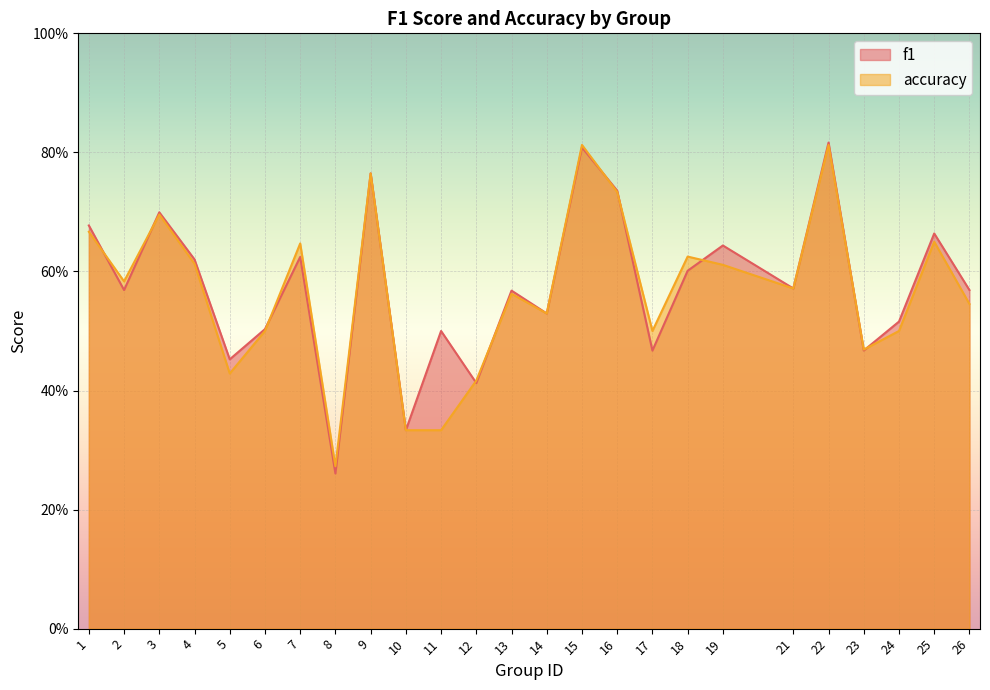

Reading left to right, extract all data points from this chart.

f1: 1=0.7	2=0.6	3=0.7	4=0.6	5=0.5	6=0.5	7=0.6	8=0.3	9=0.8	10=0.3	11=0.5	12=0.4	13=0.6	14=0.5	15=0.8	16=0.7	17=0.5	18=0.6	19=0.6	21=0.6	22=0.8	23=0.5	24=0.5	25=0.7	26=0.6
accuracy: 1=0.7	2=0.6	3=0.7	4=0.6	5=0.4	6=0.5	7=0.6	8=0.3	9=0.8	10=0.3	11=0.3	12=0.4	13=0.6	14=0.5	15=0.8	16=0.7	17=0.5	18=0.6	19=0.6	21=0.6	22=0.8	23=0.5	24=0.5	25=0.7	26=0.5